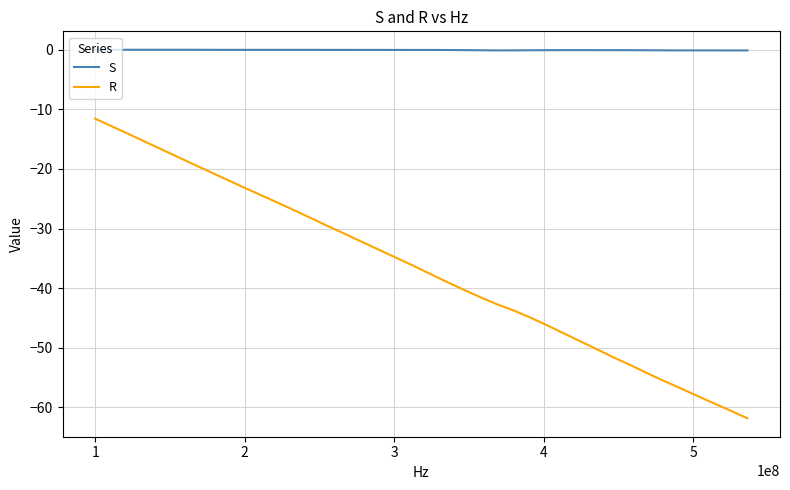

True or false: R and S cross at least once.

False